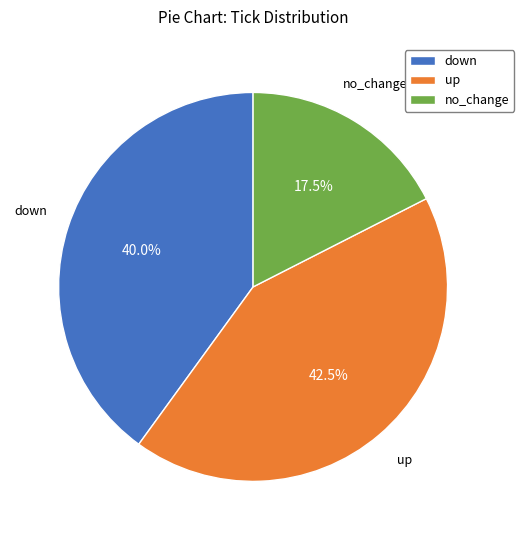

How many slices are in this pie chart?

3